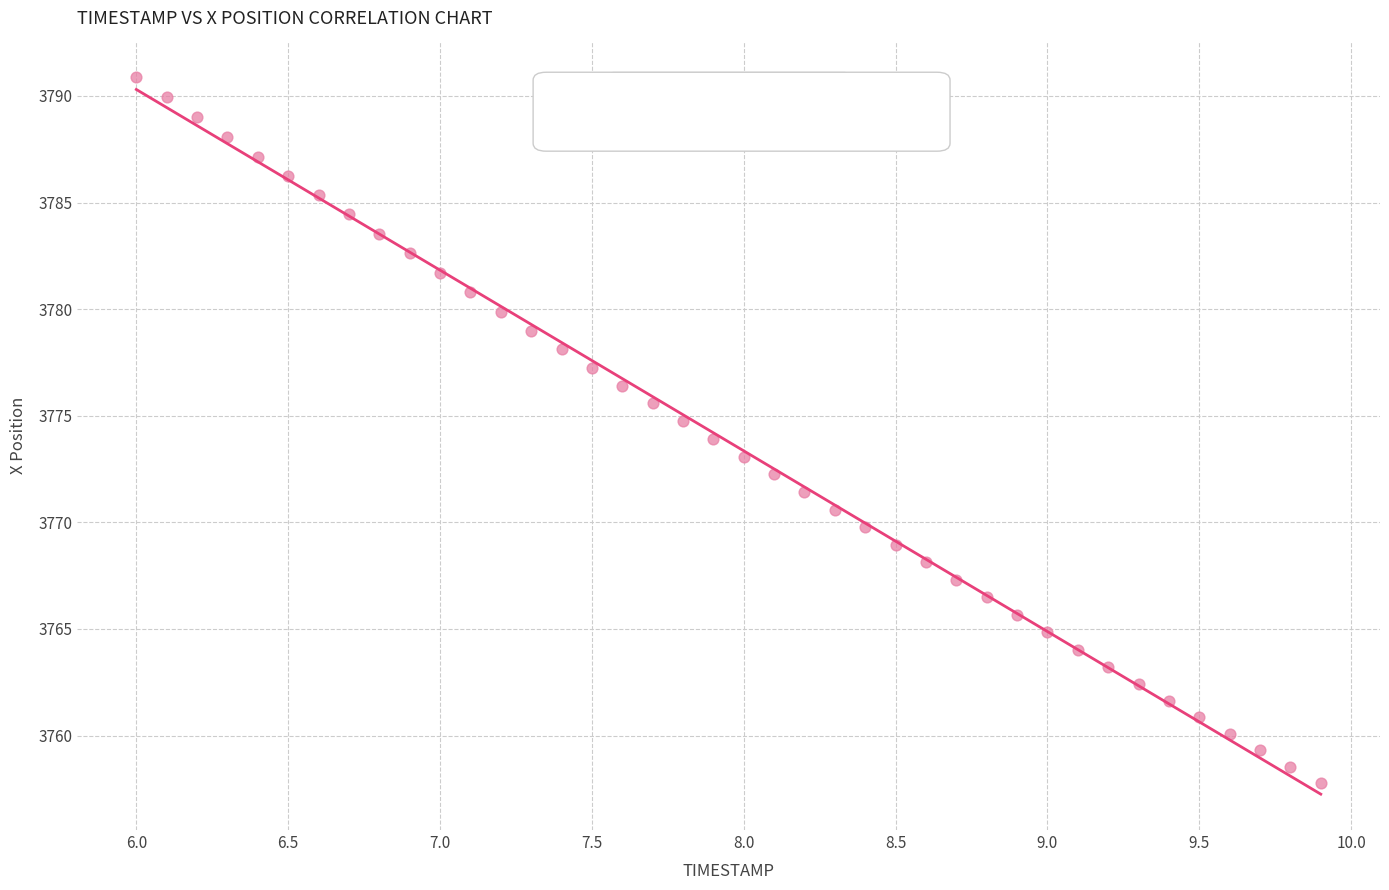

What is the range of X values (max minus min)?

3.9